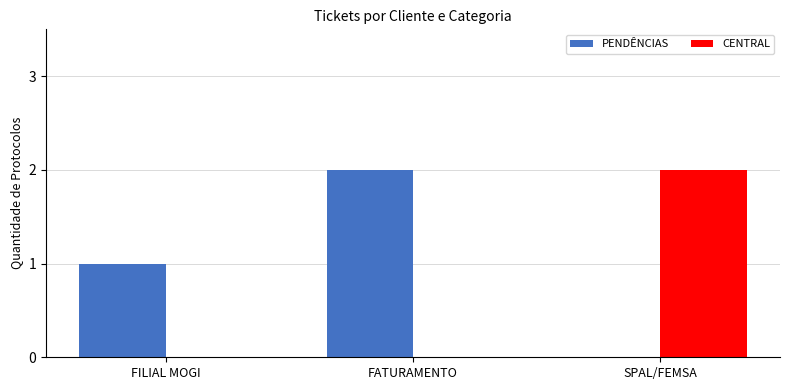

How many groups of bars are there?

3